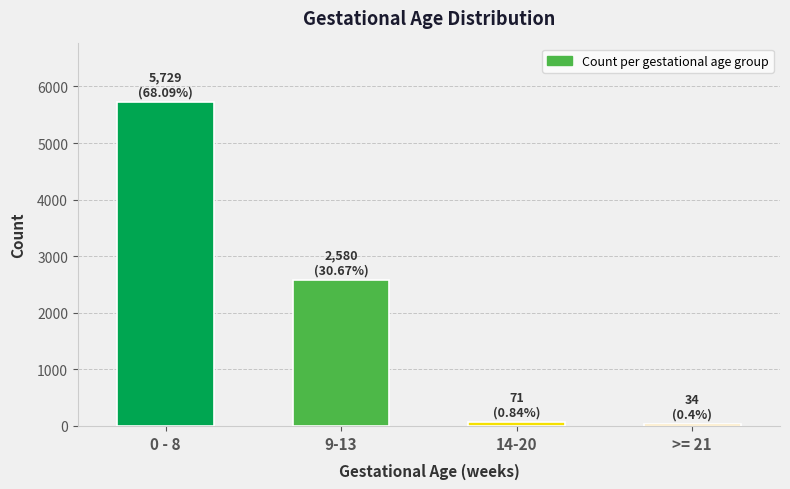

How many categories are shown in the chart?

4